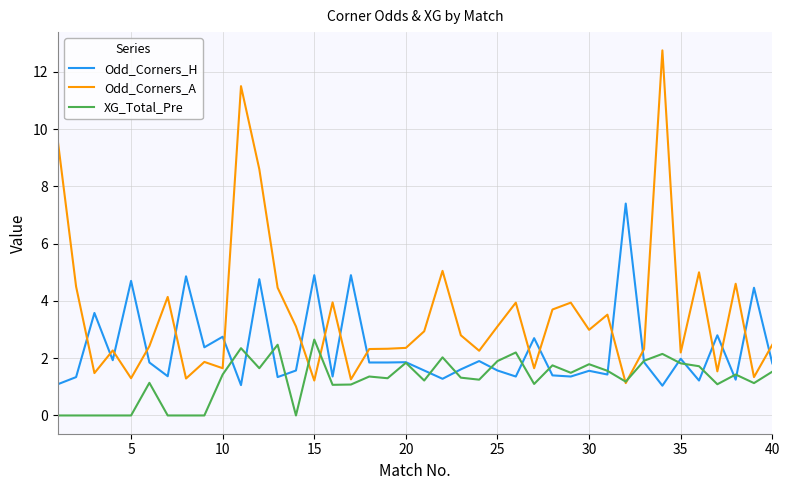

What is the greatest value displayed?

12.8